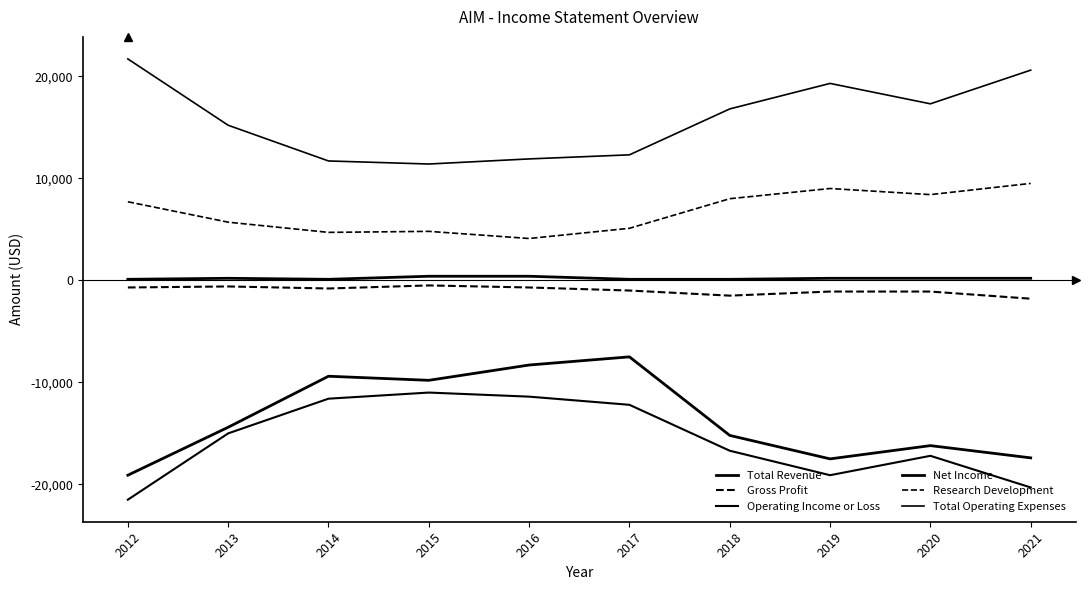

Rank the series at 2021 from highest to lowest value.

Total Operating Expenses, Research Development, Total Revenue, Gross Profit, Net Income, Operating Income or Loss